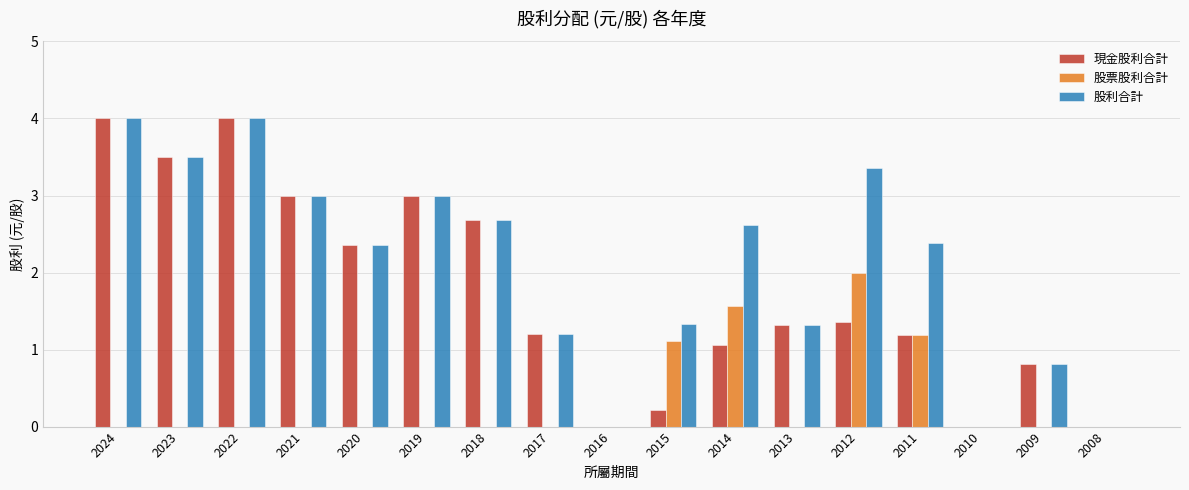

What is the spread (max minus min) of values at 2012?

2.0